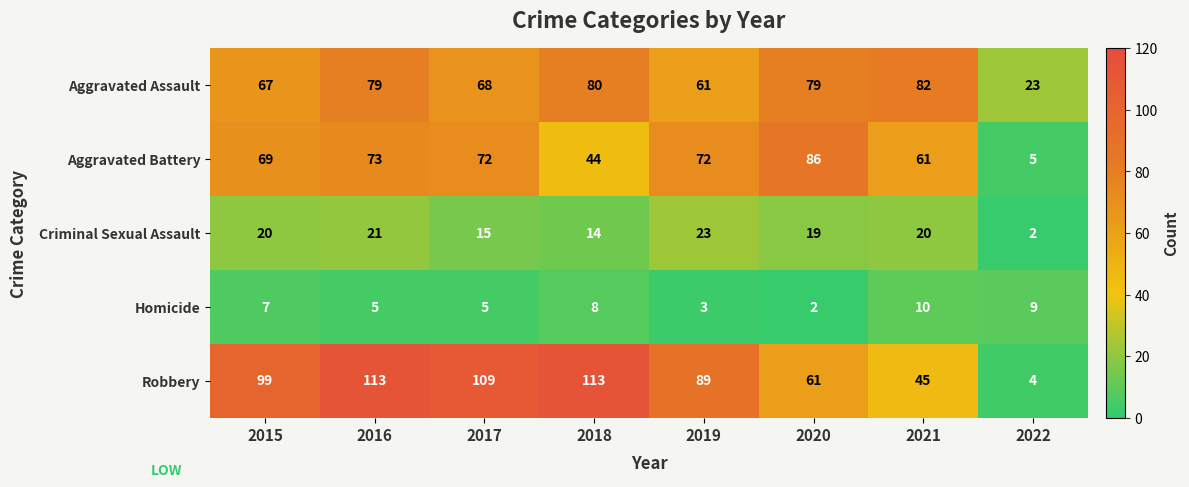

Count the Homicide values in the range 5 to 9.

5